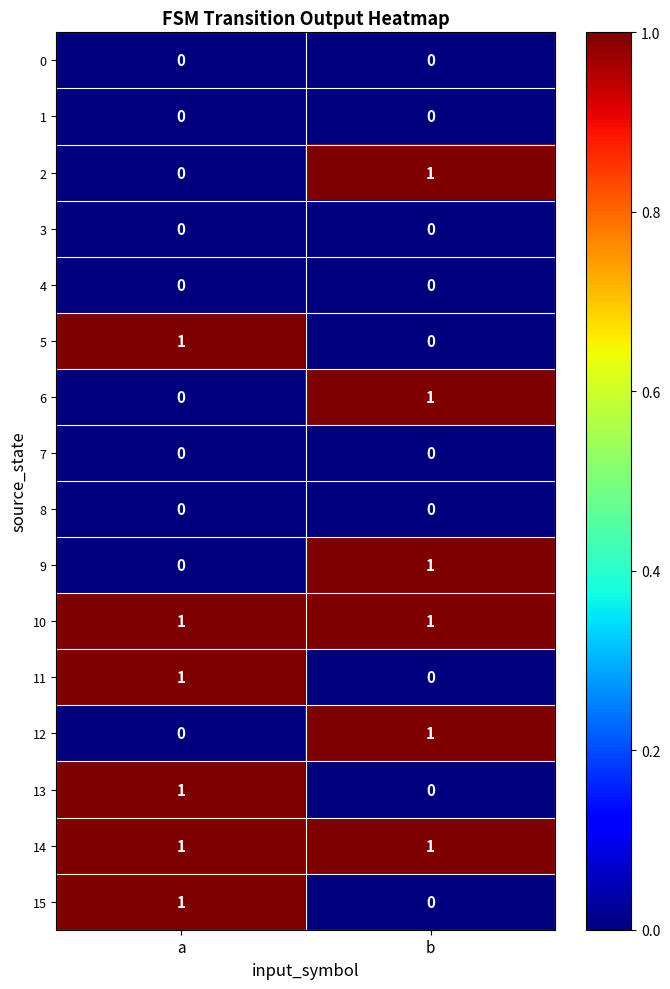

The 5 series shows 2 at a. True or false?

False